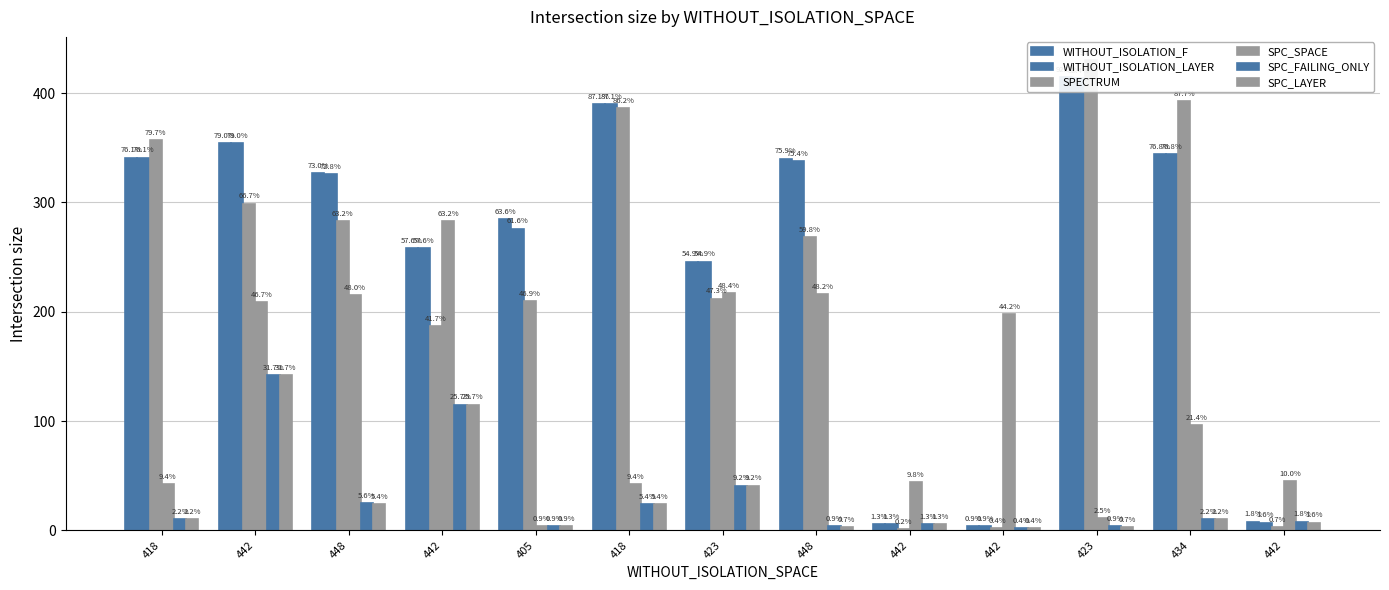

How many bars are there in total?

78